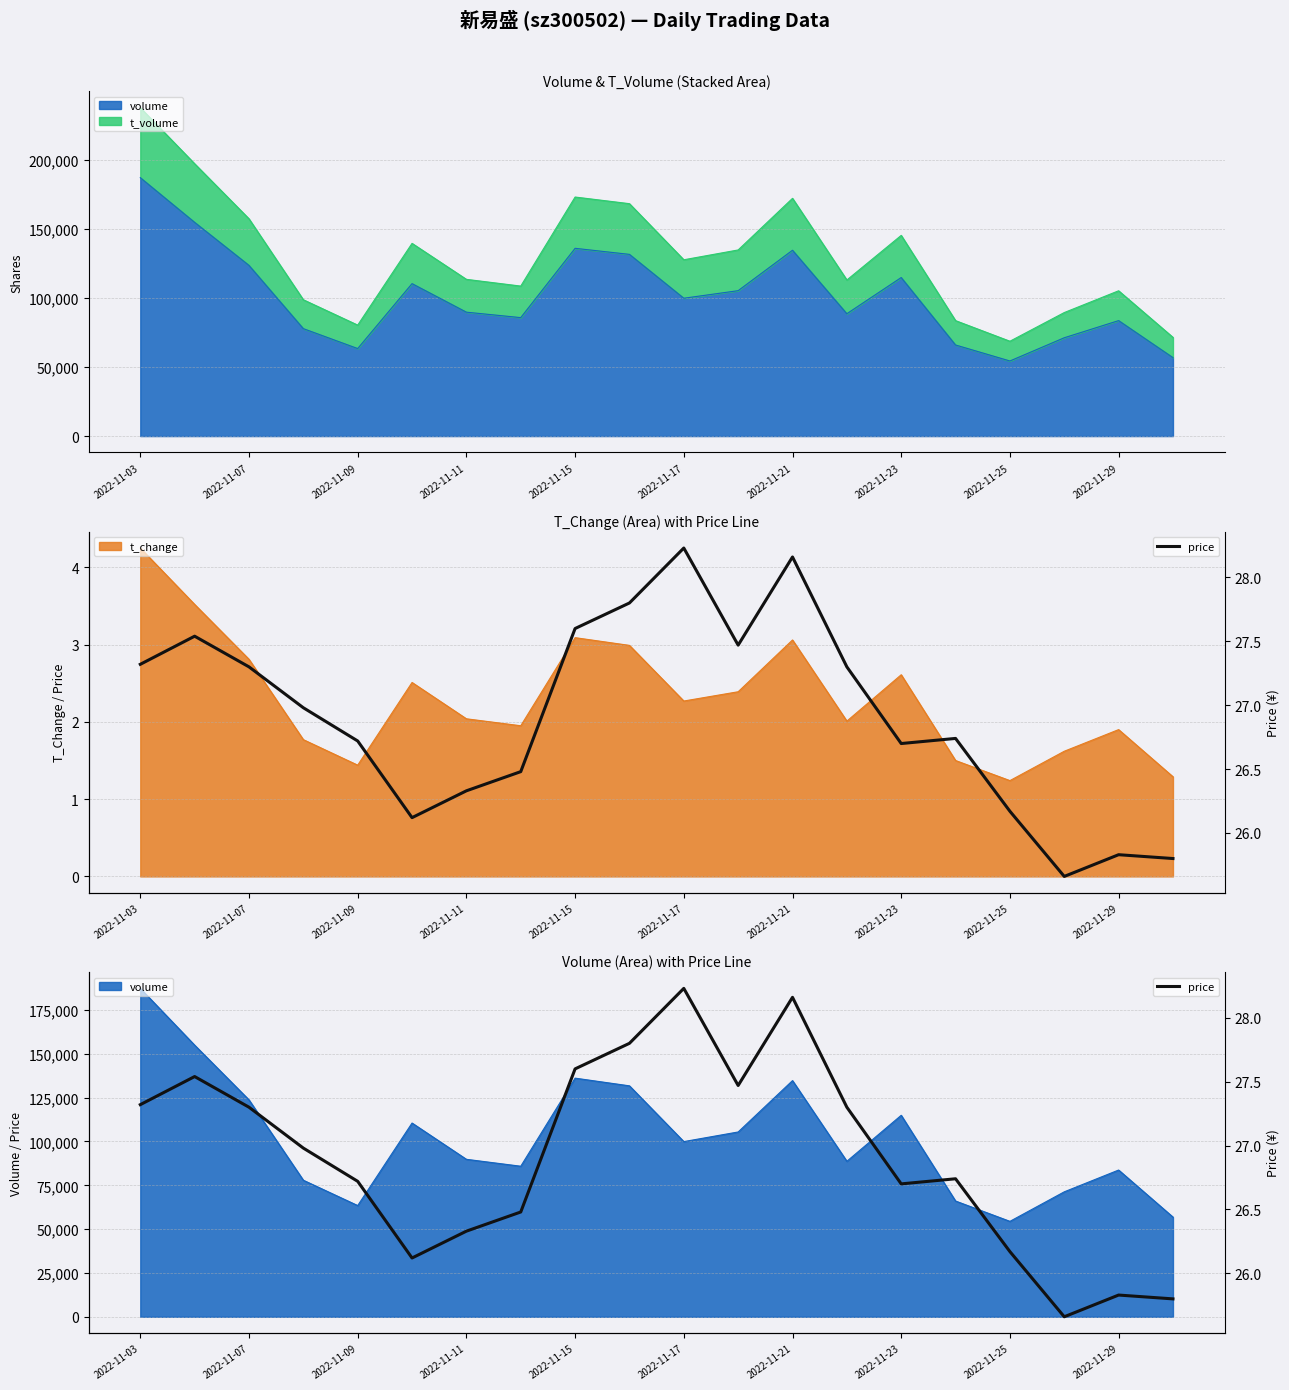

What is the approximate value at 19?

25.8